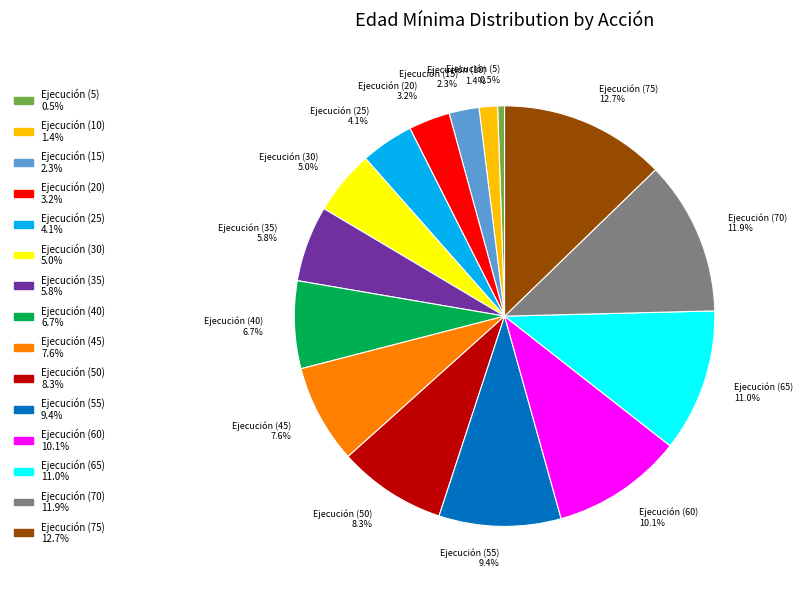

Does any single category account for the majority?

No